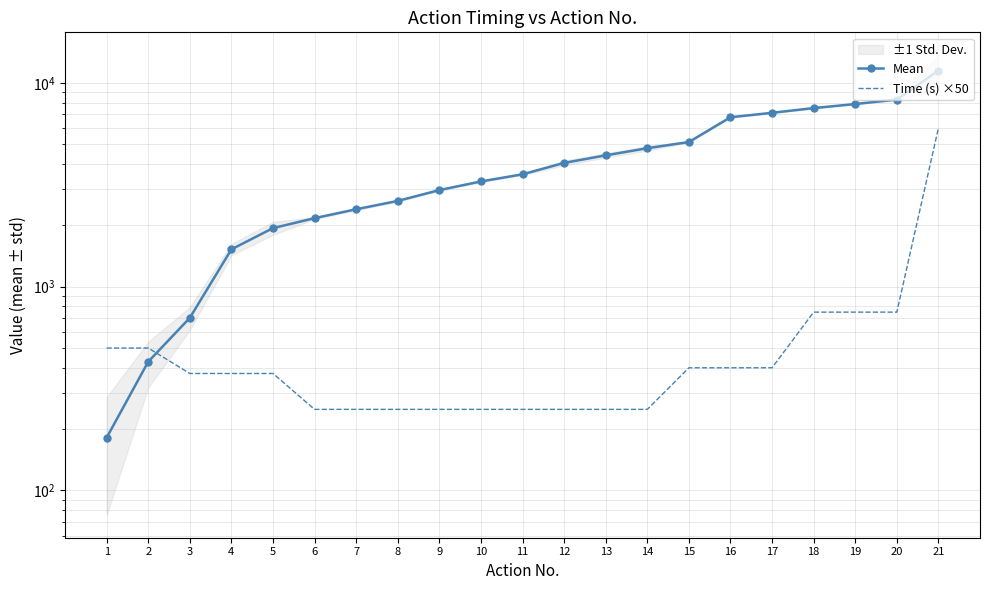

Between which two adjacent categories do Mean and Time (s) ×50 first intersect?

2 and 3